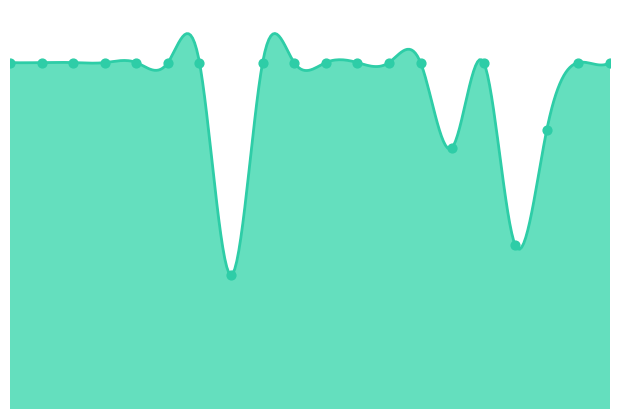

Which has a higher value, 16 or 5?

5